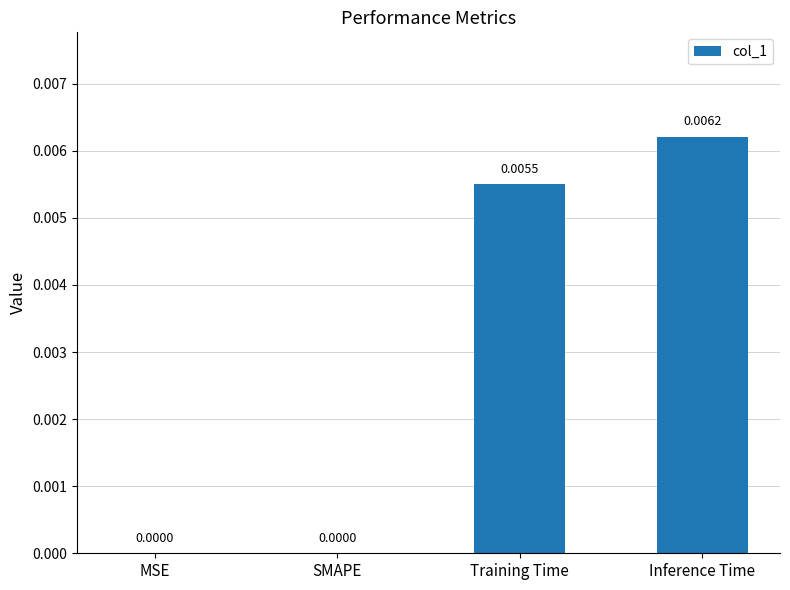

Between MSE and Inference Time, which is larger?

Inference Time